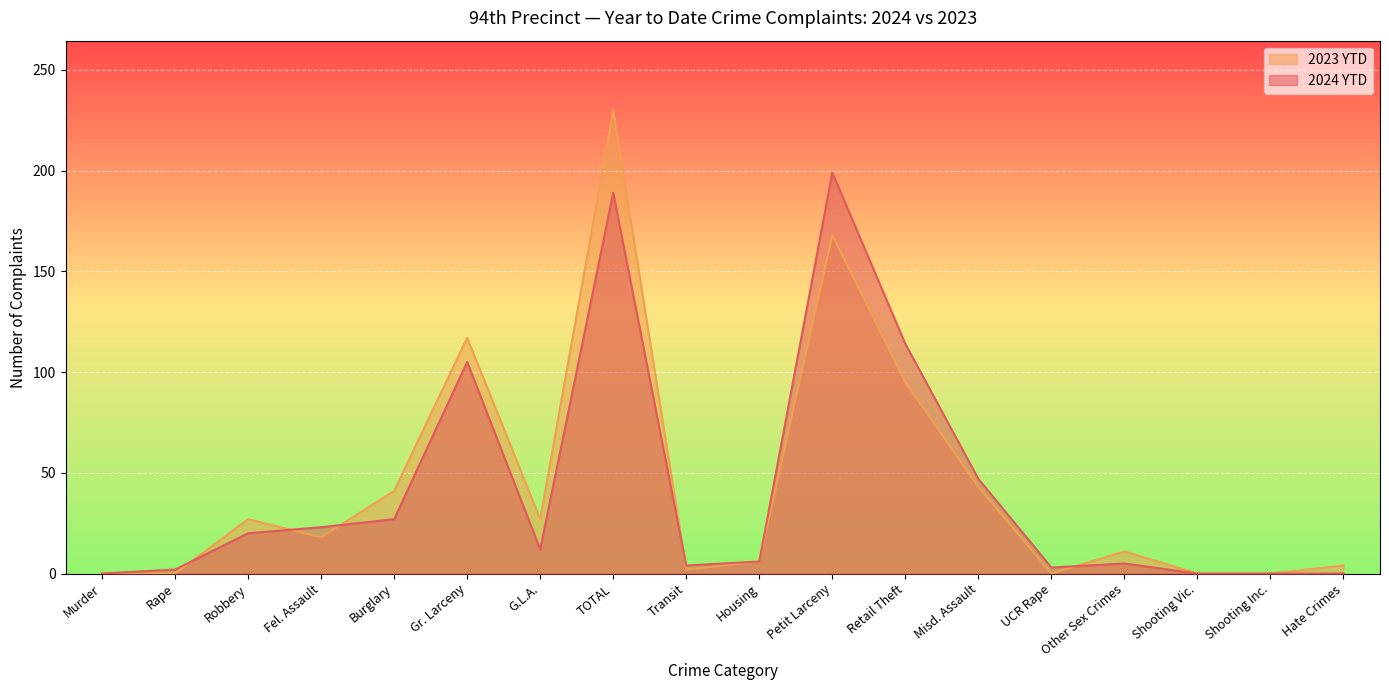

List the series in order of their overall mean, lowest first.

2024 YTD, 2023 YTD